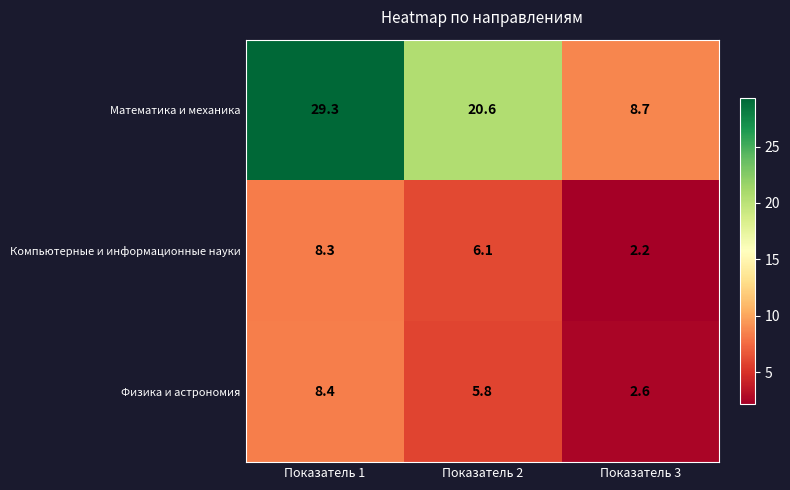

How many values in the Компьютерные и информационные науки series are below 6?

1